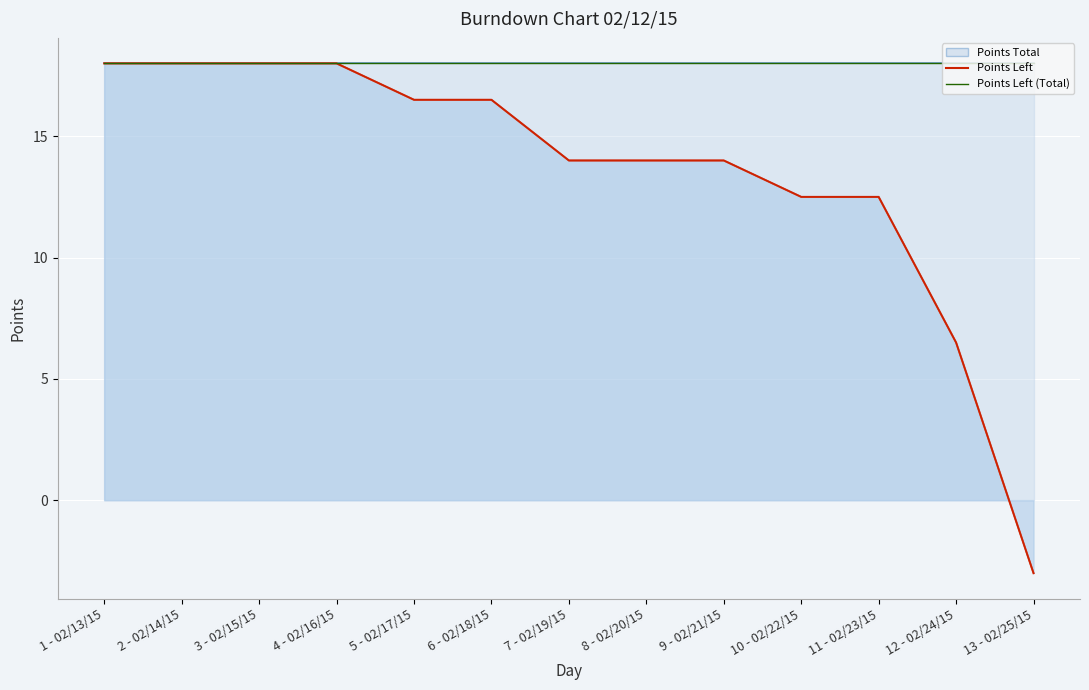

Which label corresponds to the smallest value in the chart?

13 - 02/25/15